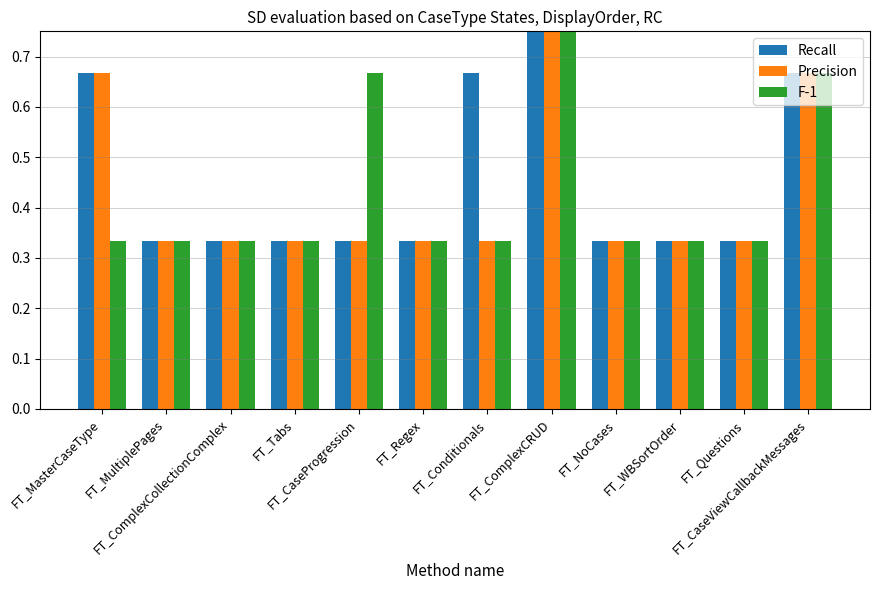

What is the difference between the second highest and minimum values in the Precision series?

0.3